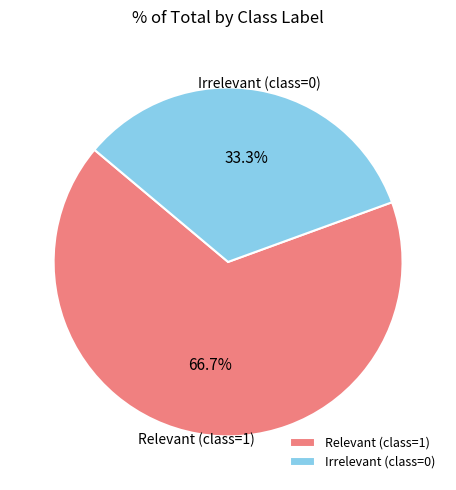

Which category has the biggest portion of the pie?

Relevant (class=1)